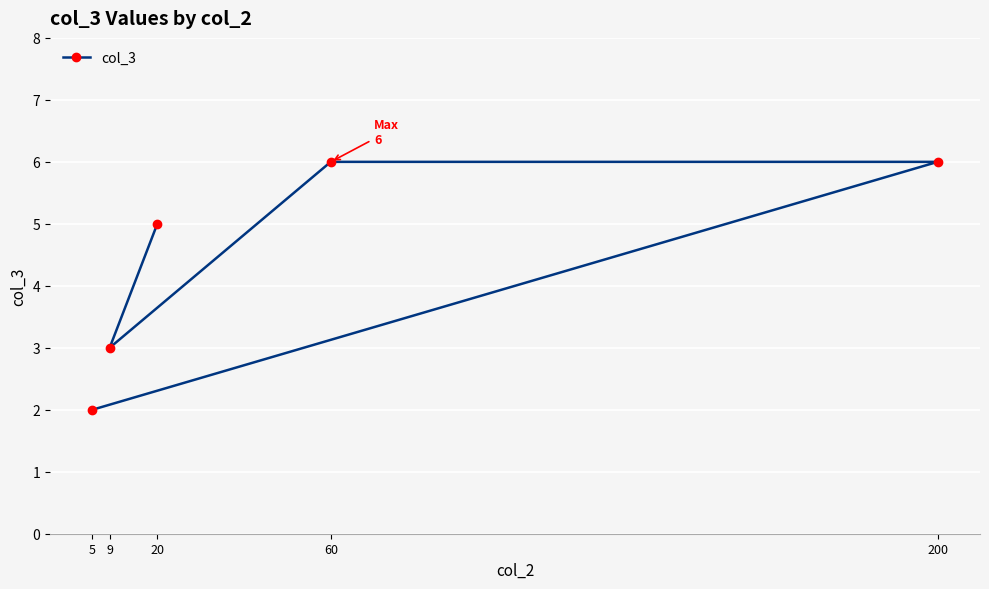

What is the approximate value at 9?

3